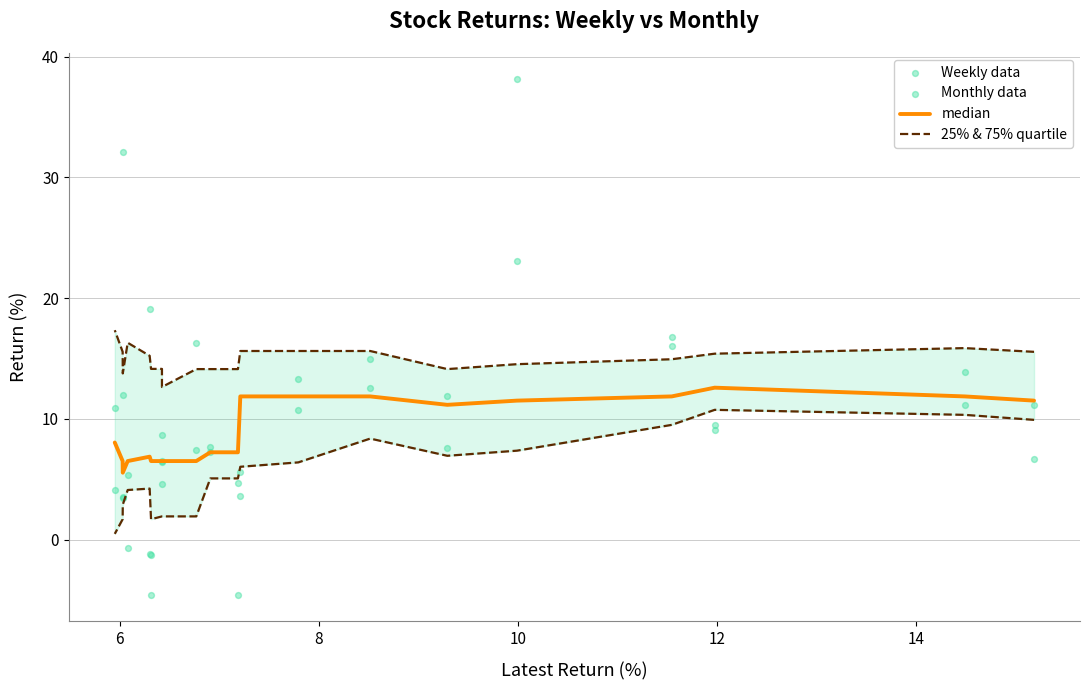

At which category is the sum across all series the highest?

12